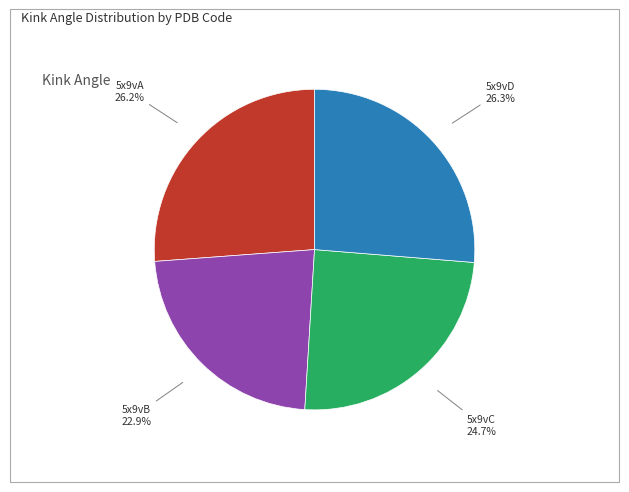

Is it true that 5x9vA is 26% of the pie?

True